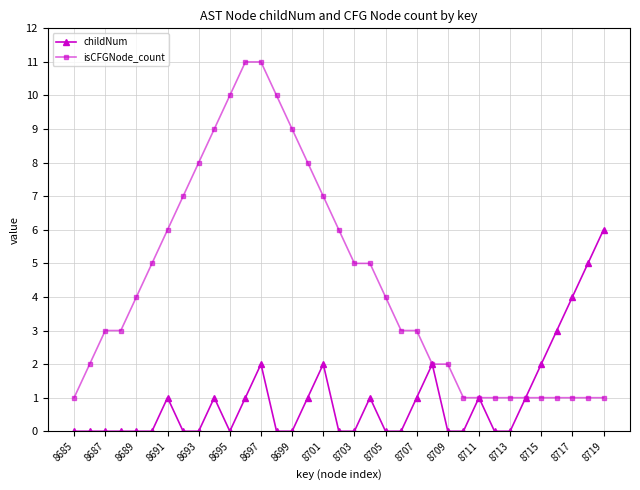

True or false: childNum has more than 2 points higher than both neighbors.

True